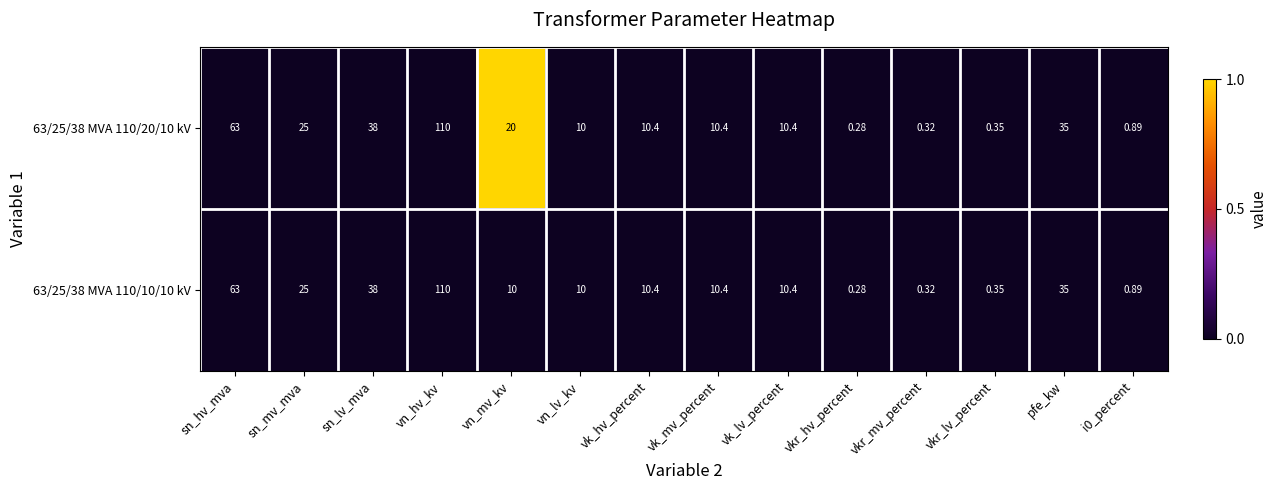

Which category has the highest value in the 63/25/38 MVA 110/10/10 kV series?

vn_hv_kv